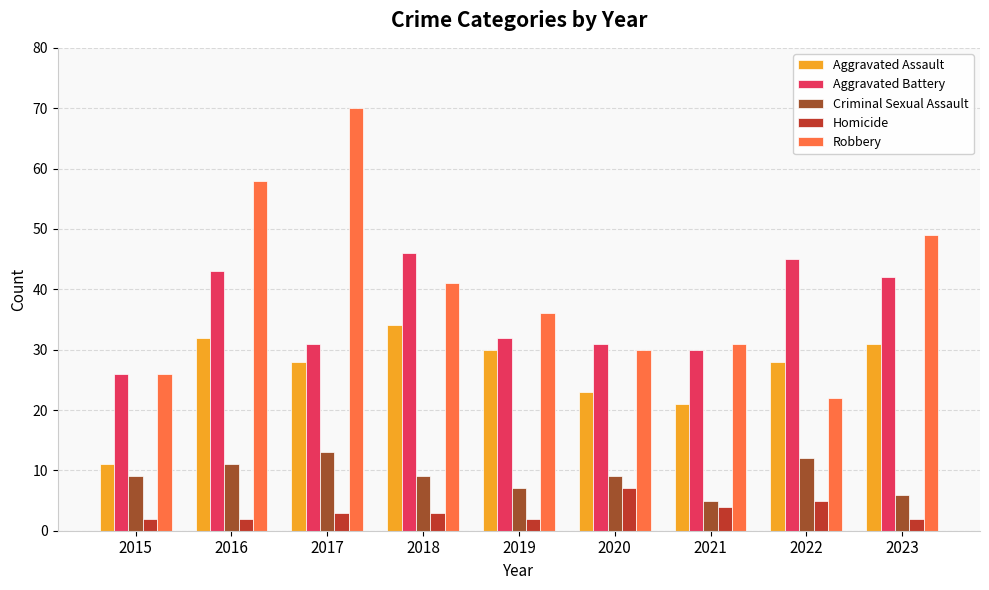

What is the minimum value shown in the chart?

2